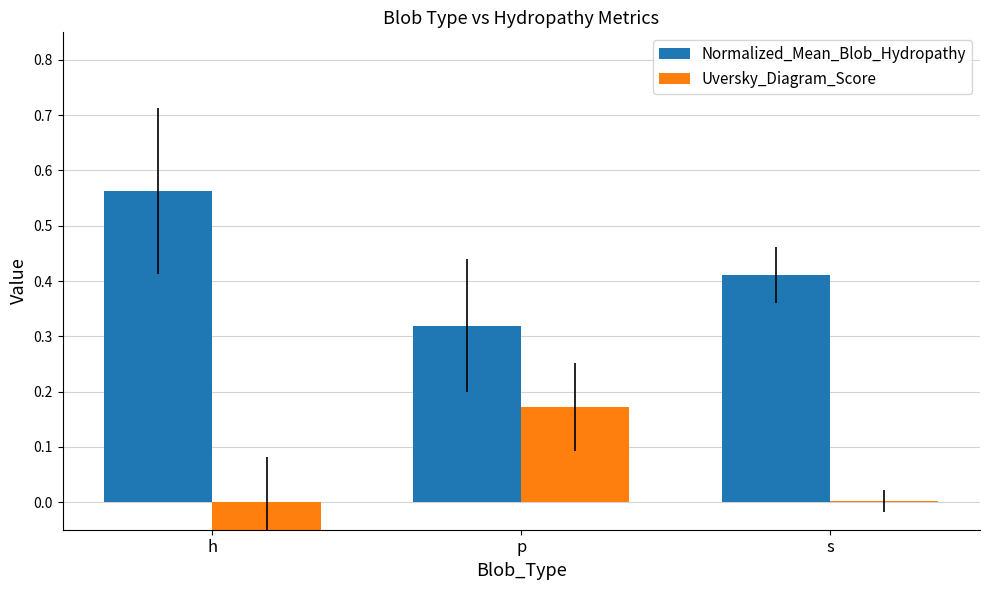

Does the chart contain any negative values?

Yes